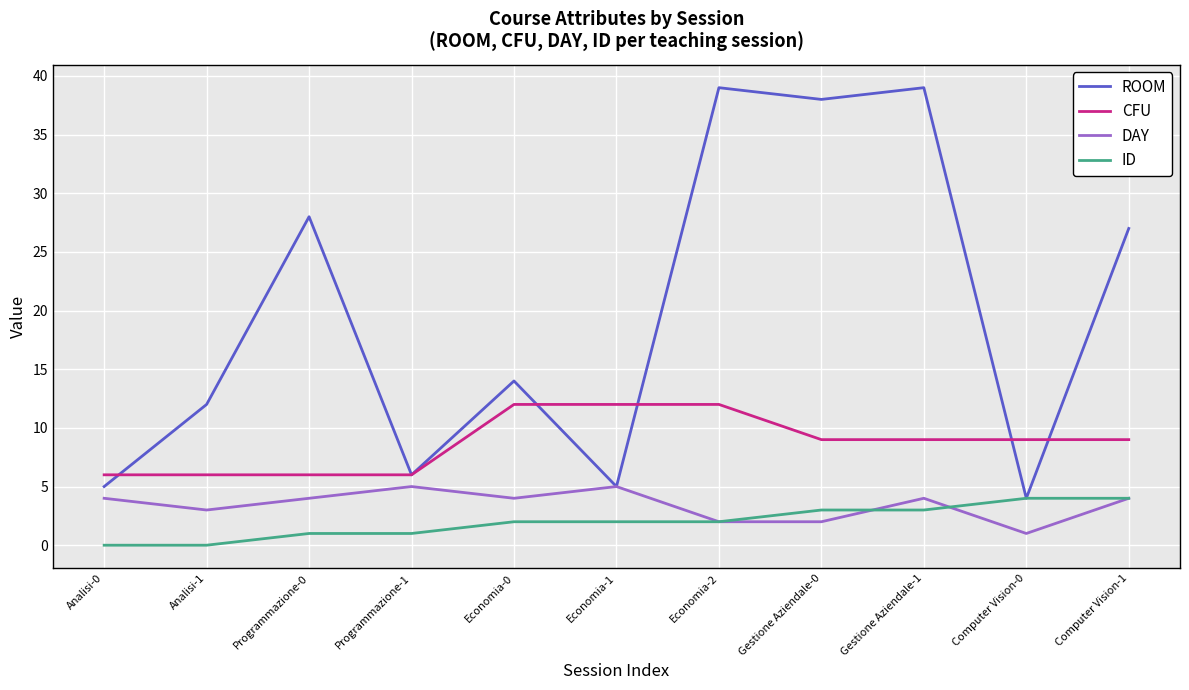

What position from the right is Gestione Aziendale-1?

3